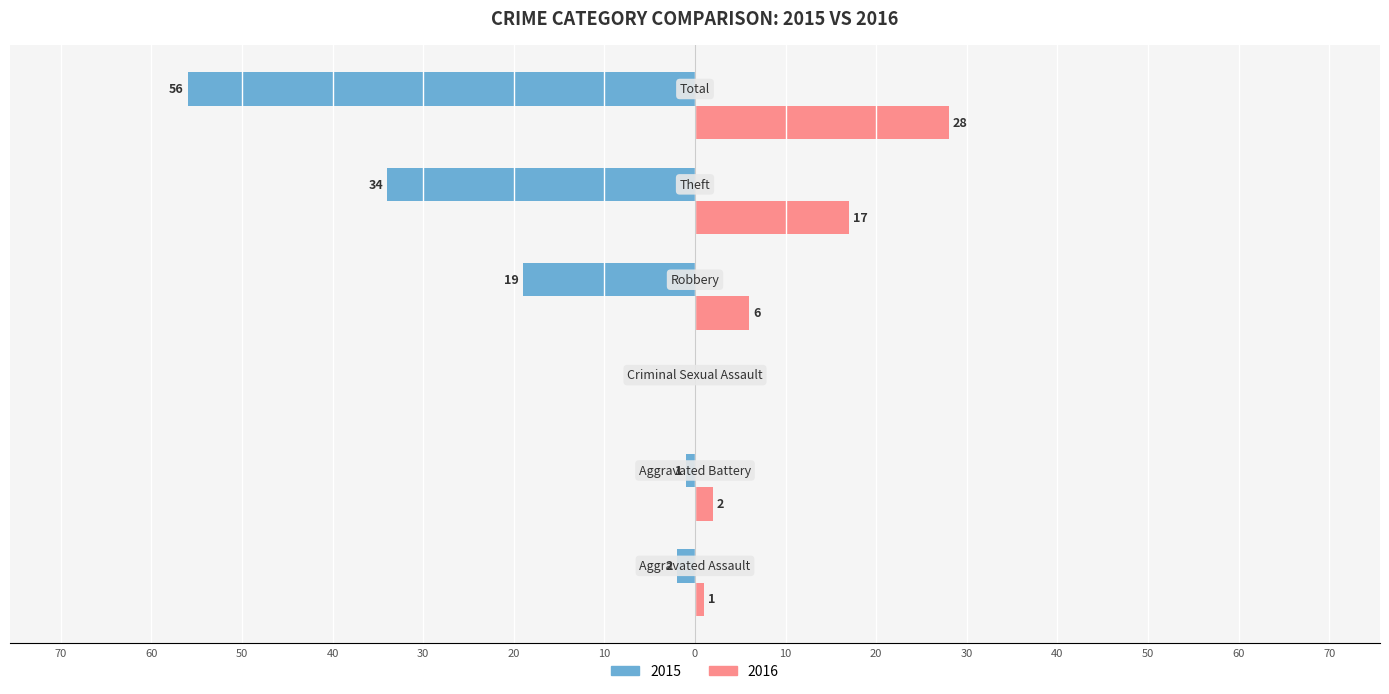

What are all the series names shown in the legend?

2015, 2016